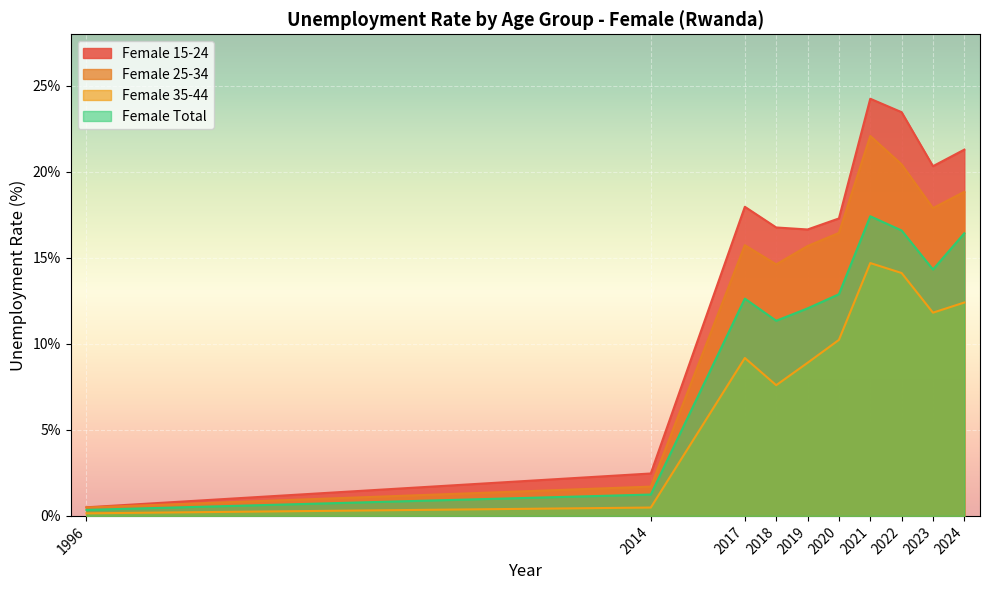

In Female 25-34, how many points are lower than both neighbors (excluding endpoints)?

2